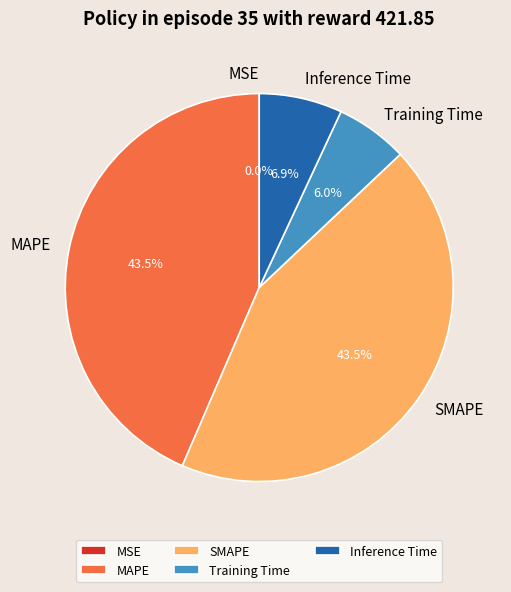

Do Inference Time and Training Time together represent more than half of the pie?

No